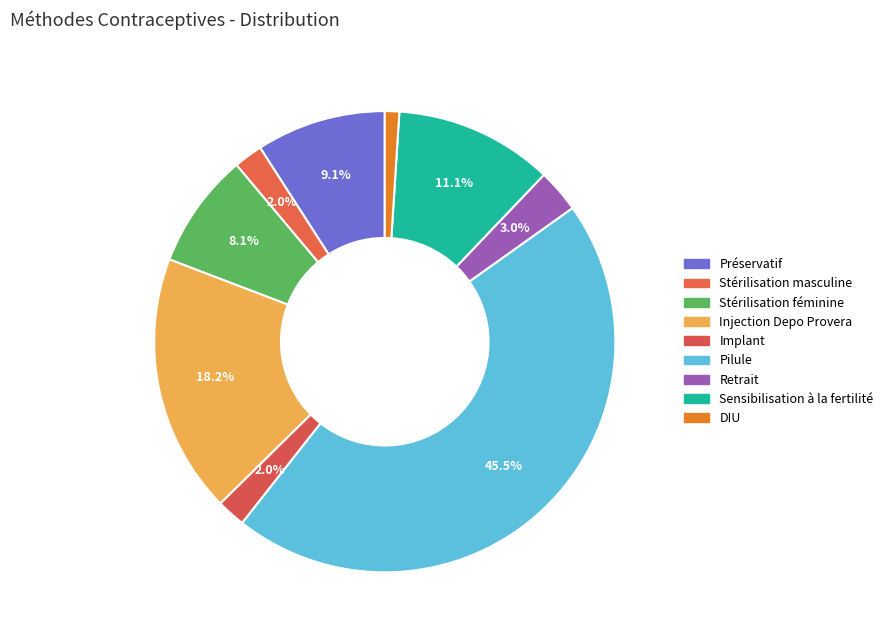

How many slices are in this pie chart?

9